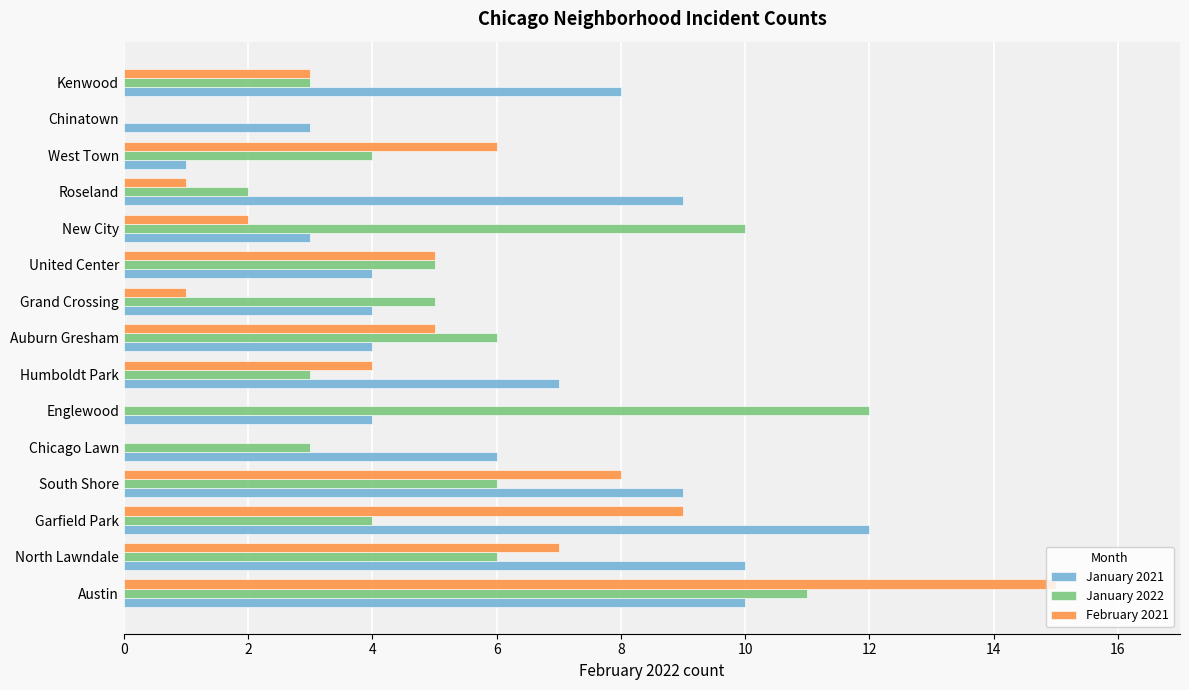

Between Garfield Park and New City, which series saw the biggest shift?

January 2021